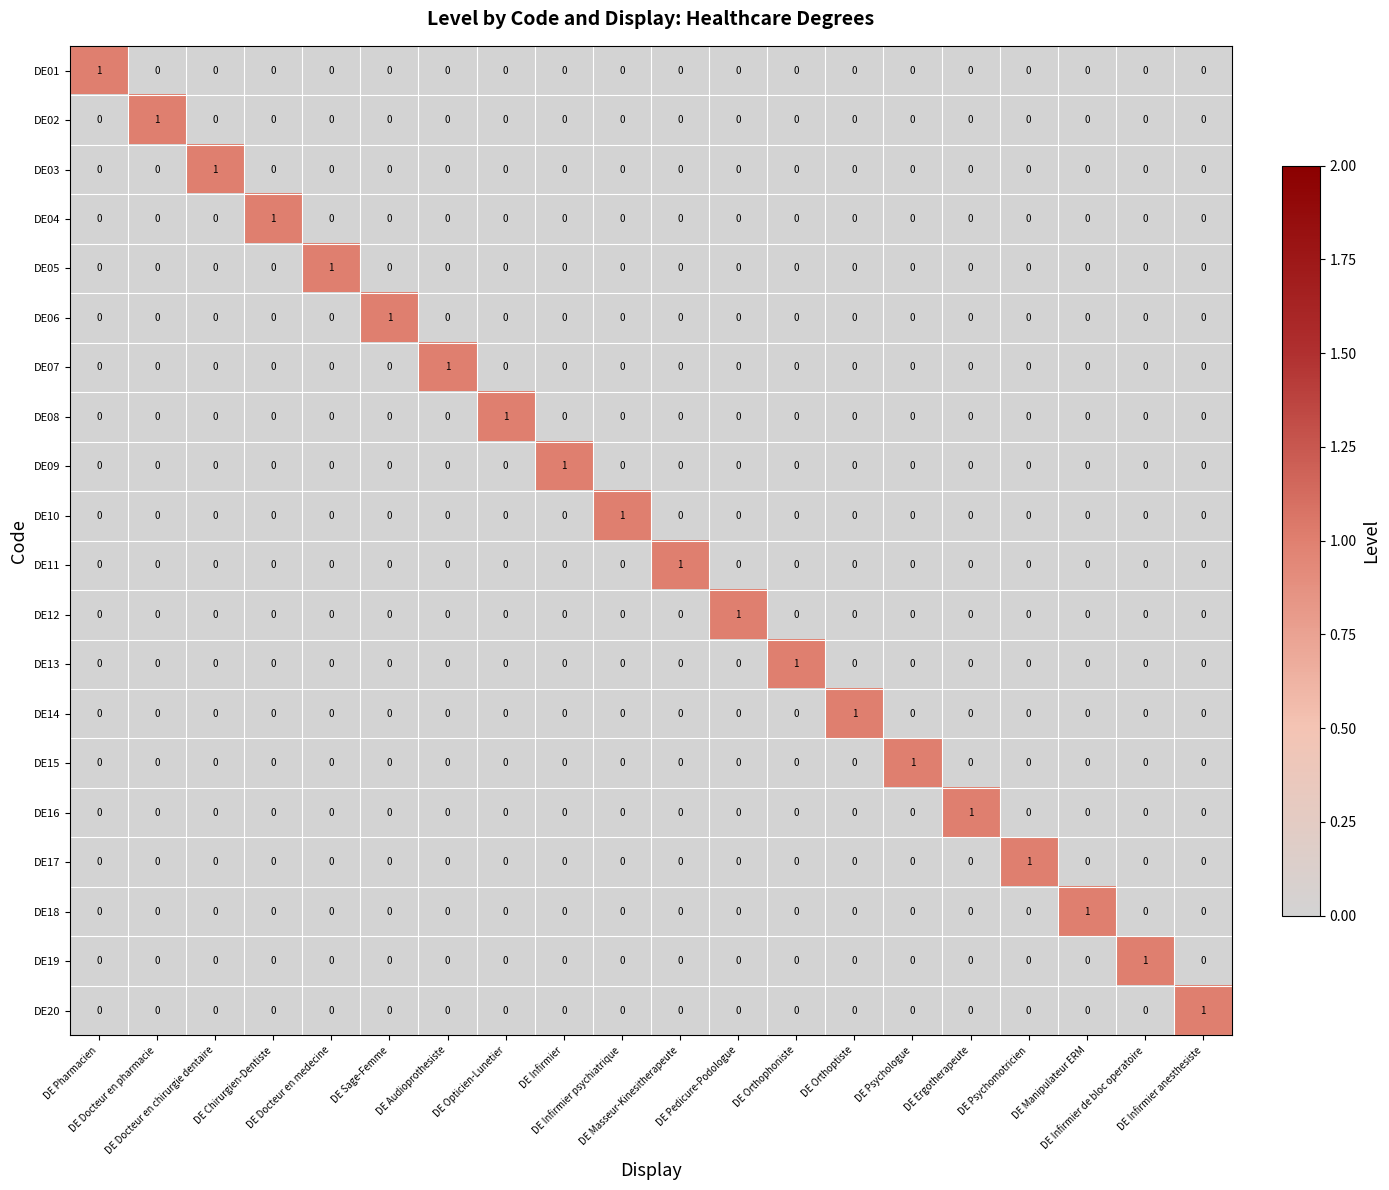

How many DE03 values are between 0 and 1?

20